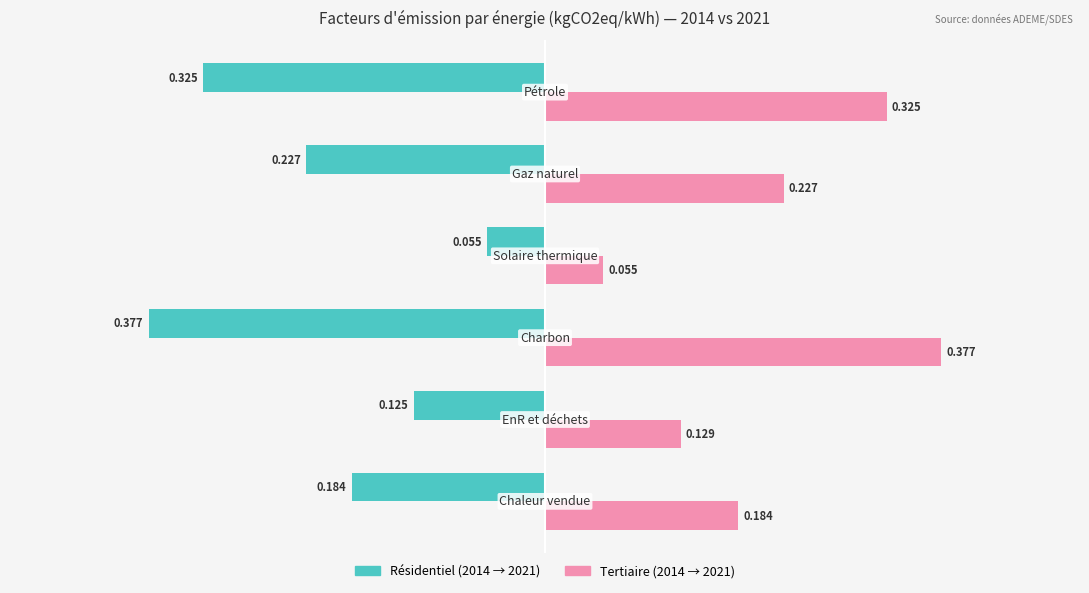

How many distinct data groups are displayed?

2